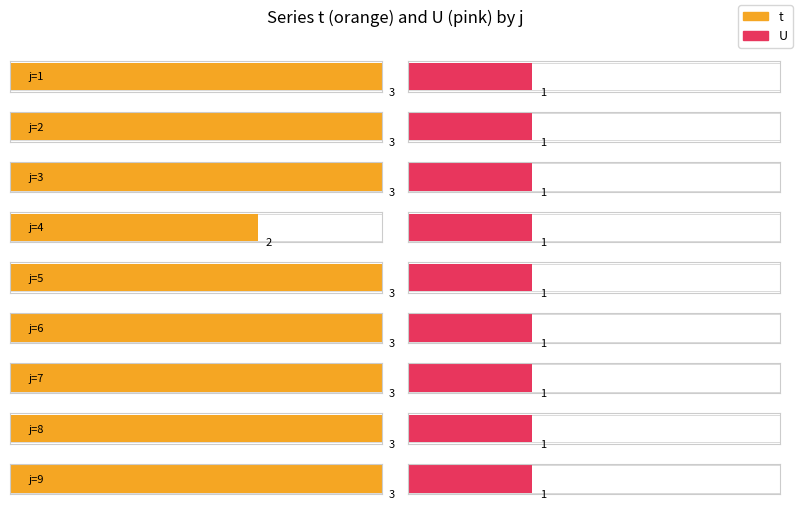

What are all the series names shown in the legend?

t, U